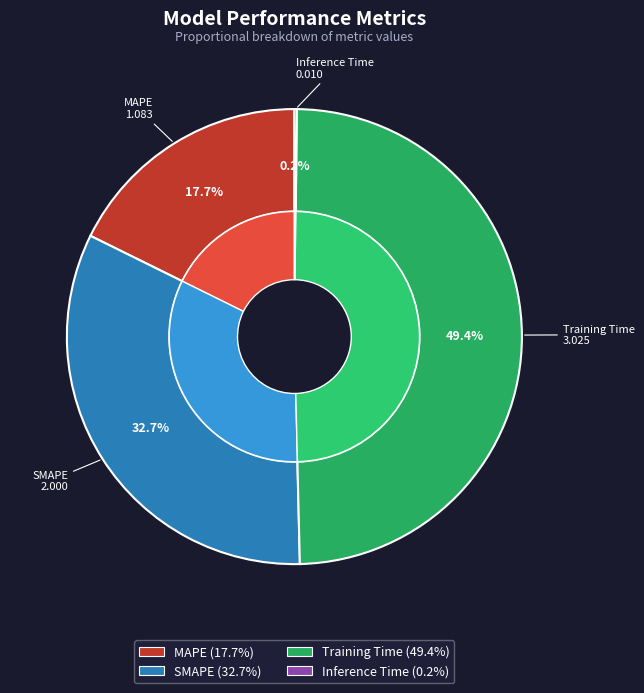

True or false: Training Time accounts for 42% of the total.

False